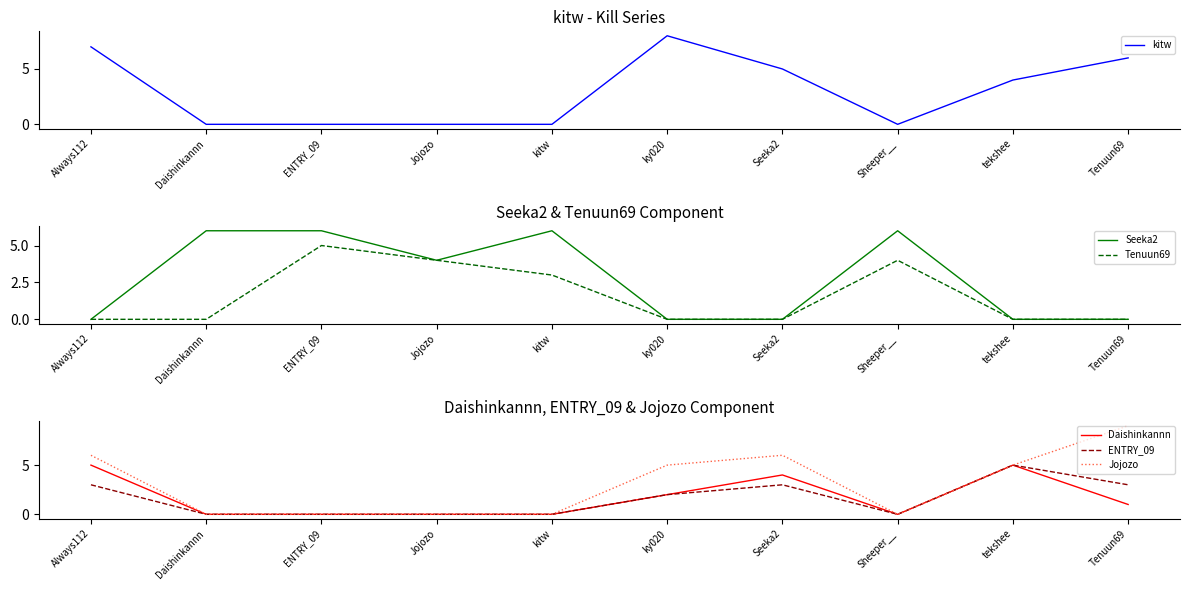

What is the difference between the highest and lowest values at tekshee?

5